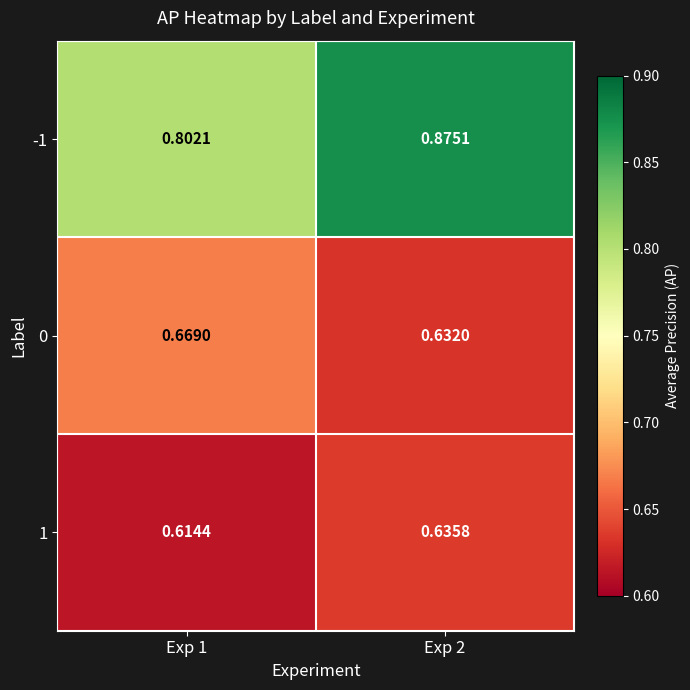

Is the value of -1 at Exp 2 greater than the value of 1 at Exp 1?

Yes